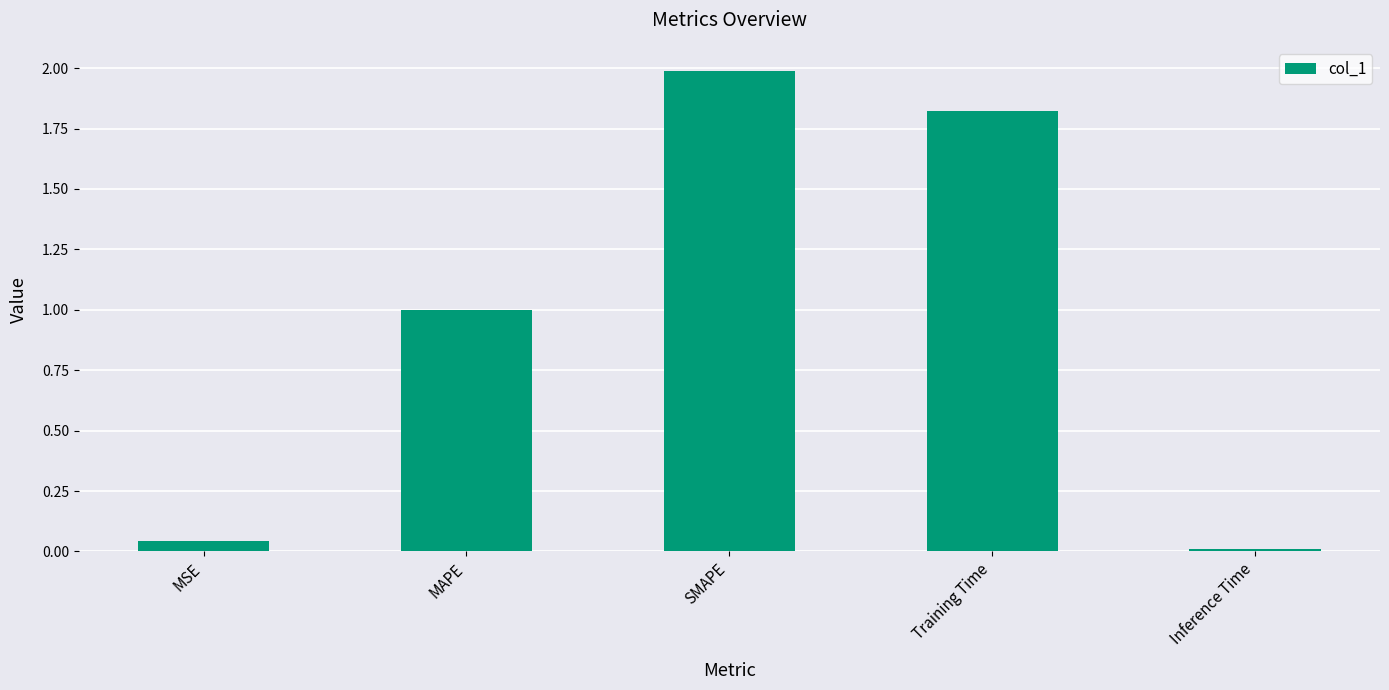

Is it true that the value at MAPE is 1.0?

True